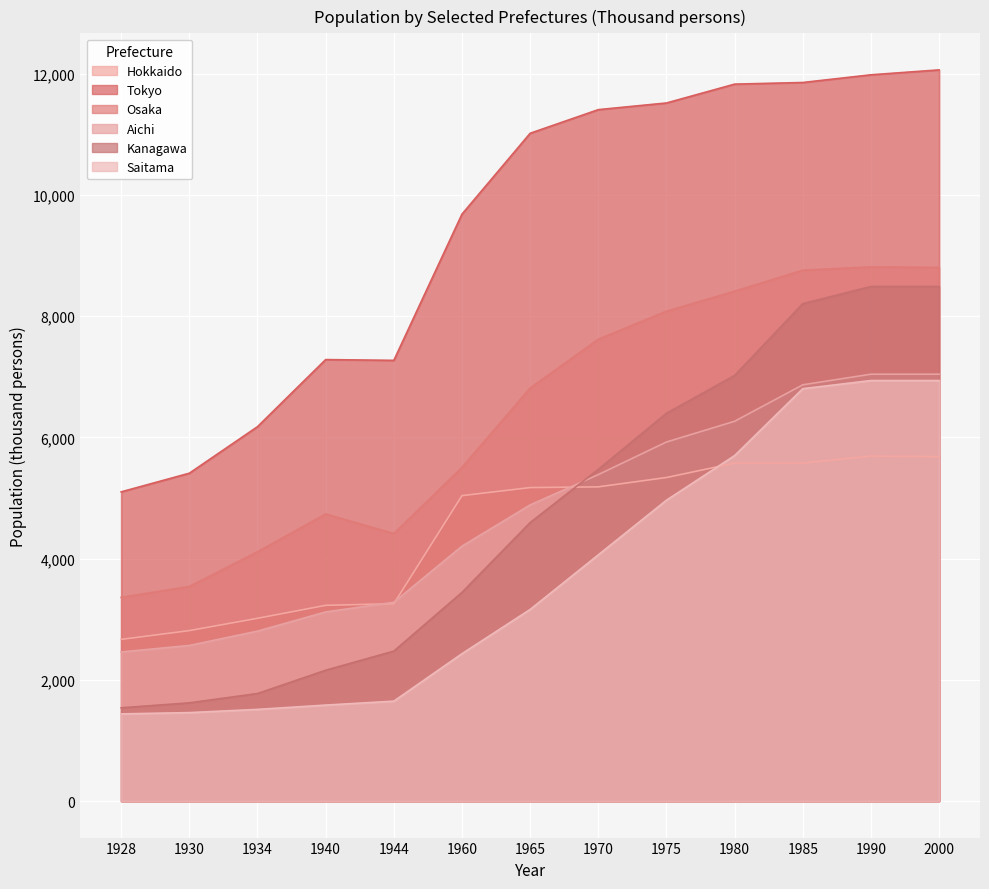

Is it true that Saitama equals 2081.6 at 1928?

False